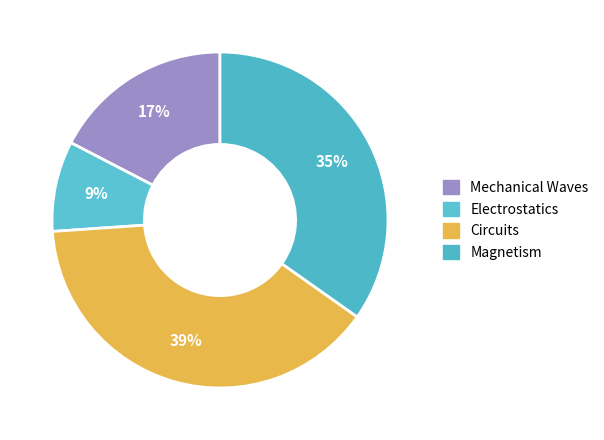

How much of the chart is everything except Magnetism?

65.2%